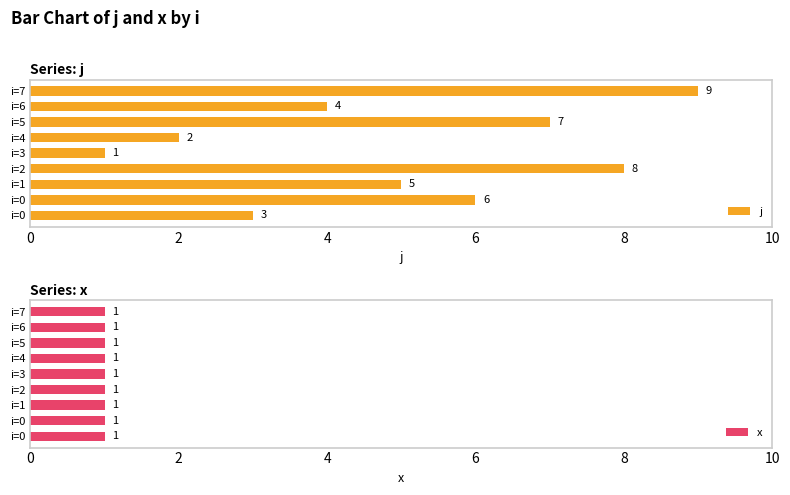

What is the difference between the second highest and minimum values in the j series?

7